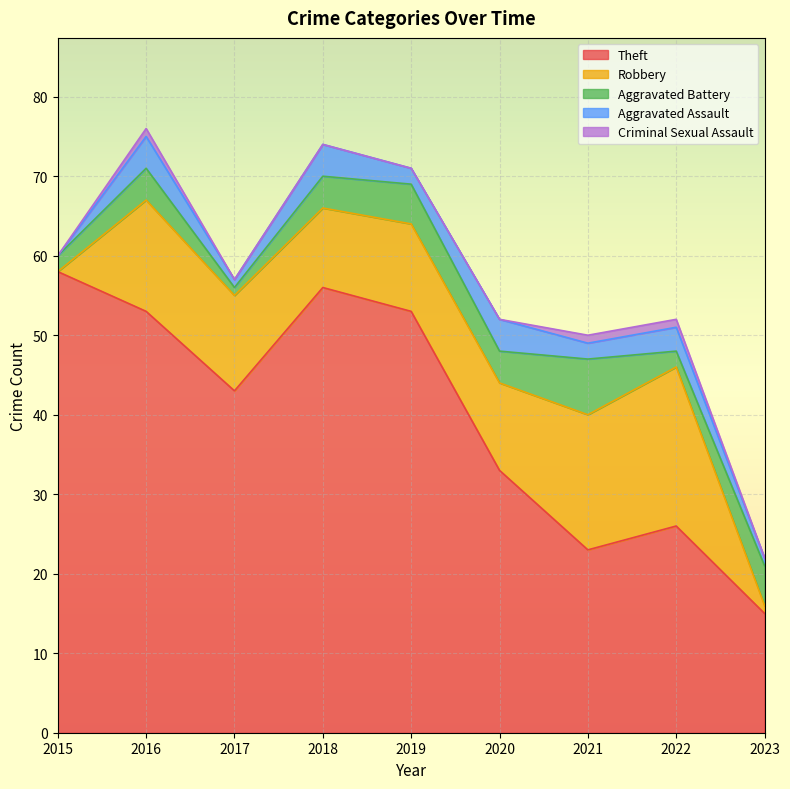

Does the chart display data point markers on the line(s)?

No